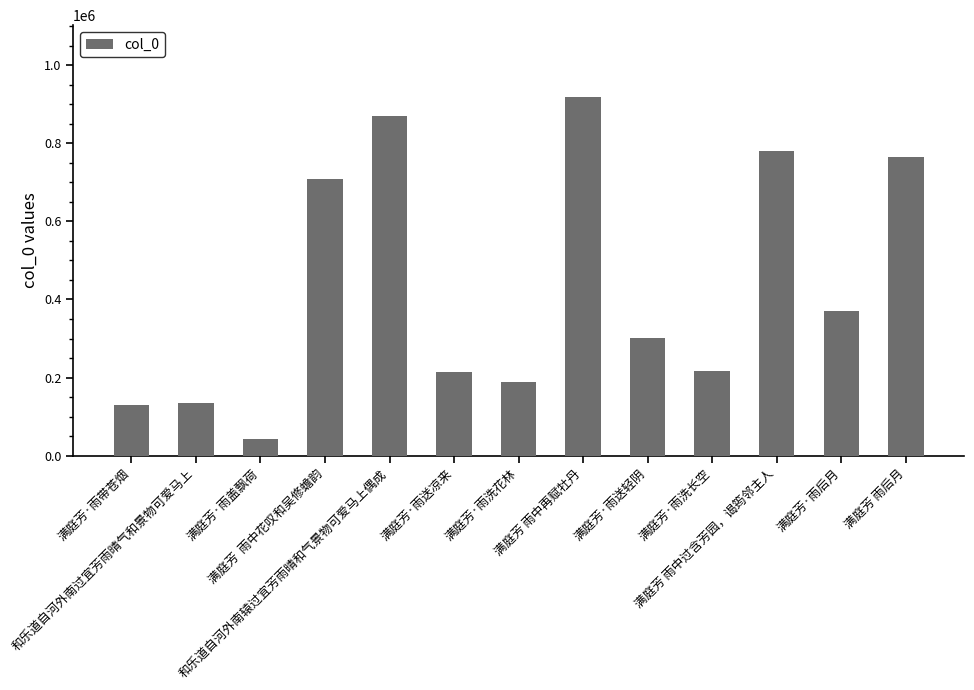

Read the value at 满庭芳 雨后月.

765805